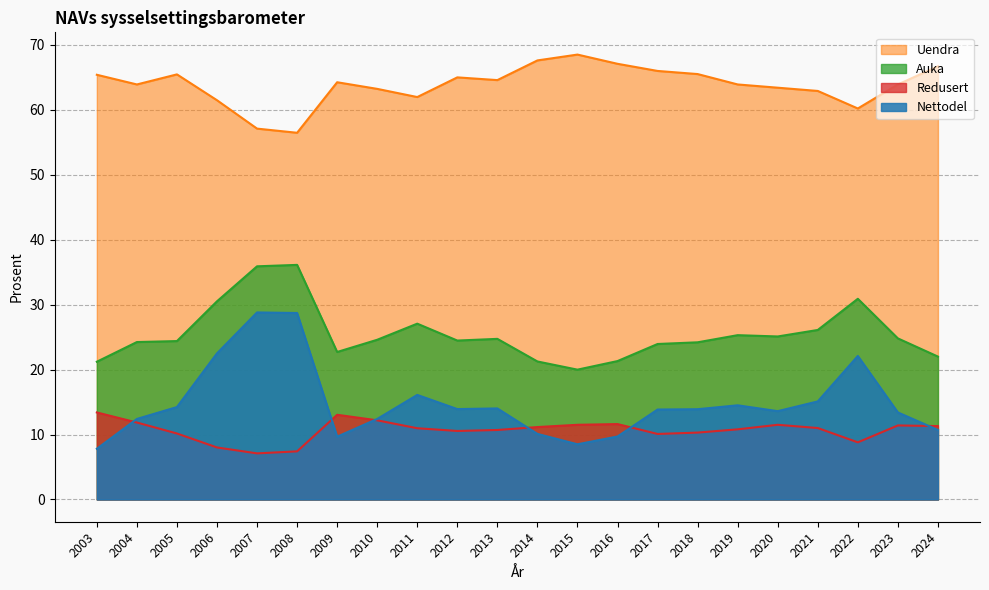

What is the spread (max minus min) of values at 2010?

51.0